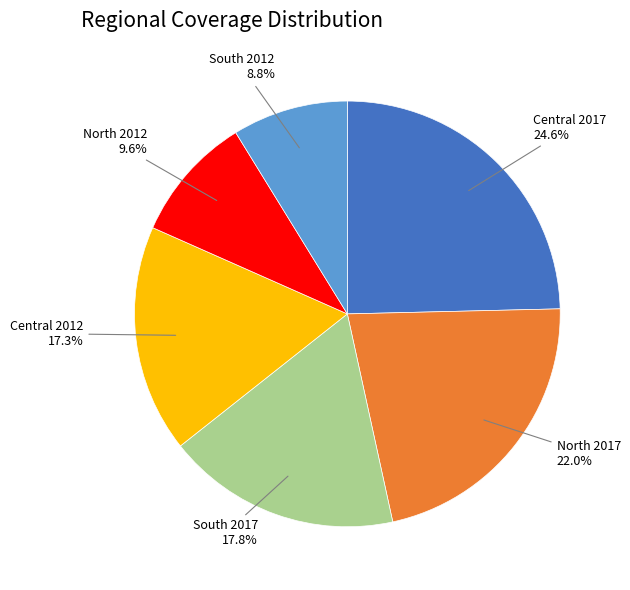

Combined, what portion of the pie is Central 2017 and South 2017?

42.4%